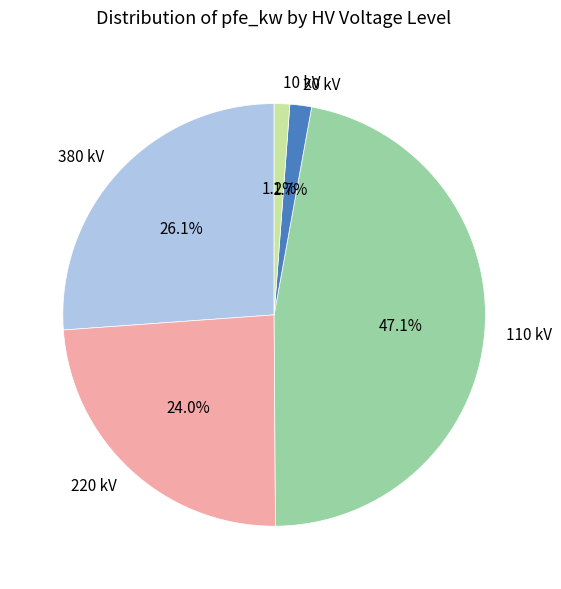

Does any single category account for the majority?

No